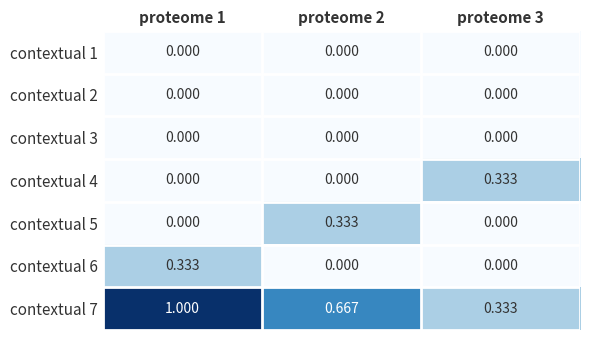

Is the value of contextual 4 at proteome 3 greater than the value of contextual 2 at proteome 3?

Yes